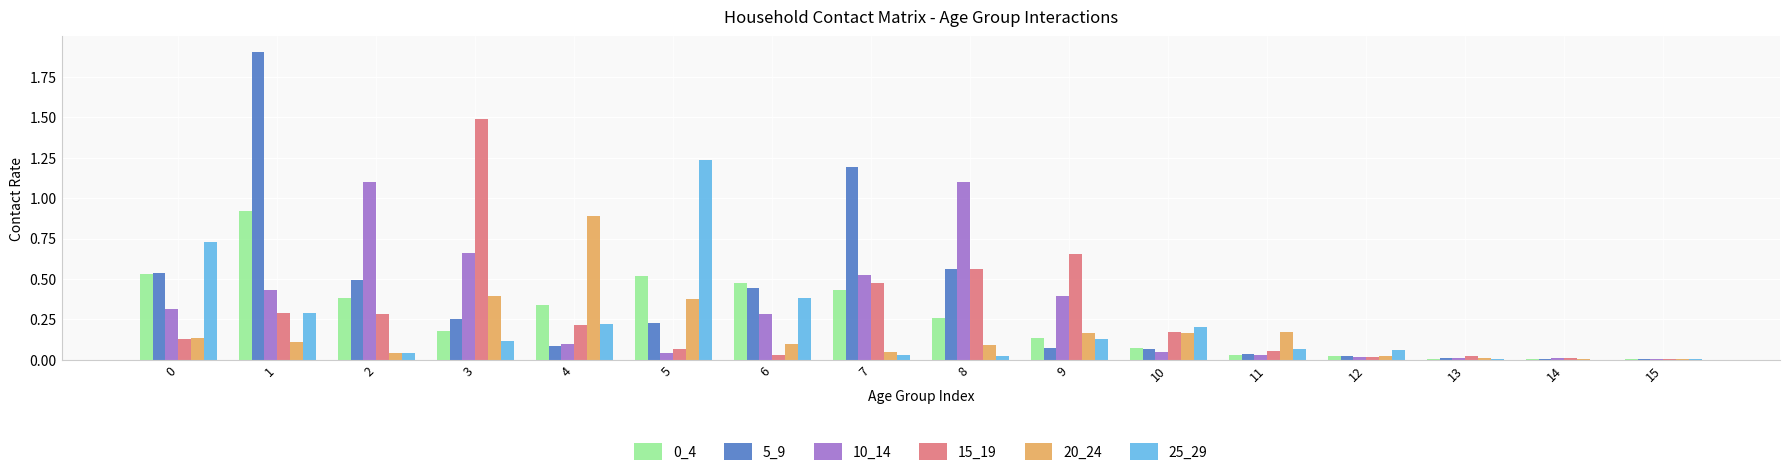

How many groups of bars are there?

16